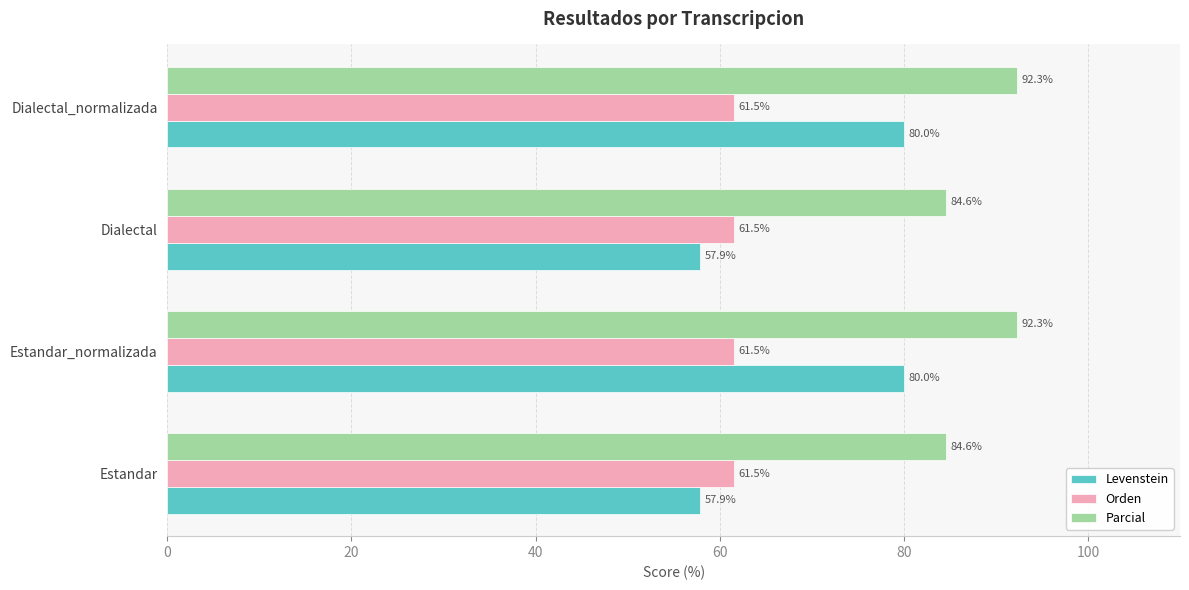

True or false: Parcial has a value of 92.3 at Estandar_normalizada.

True